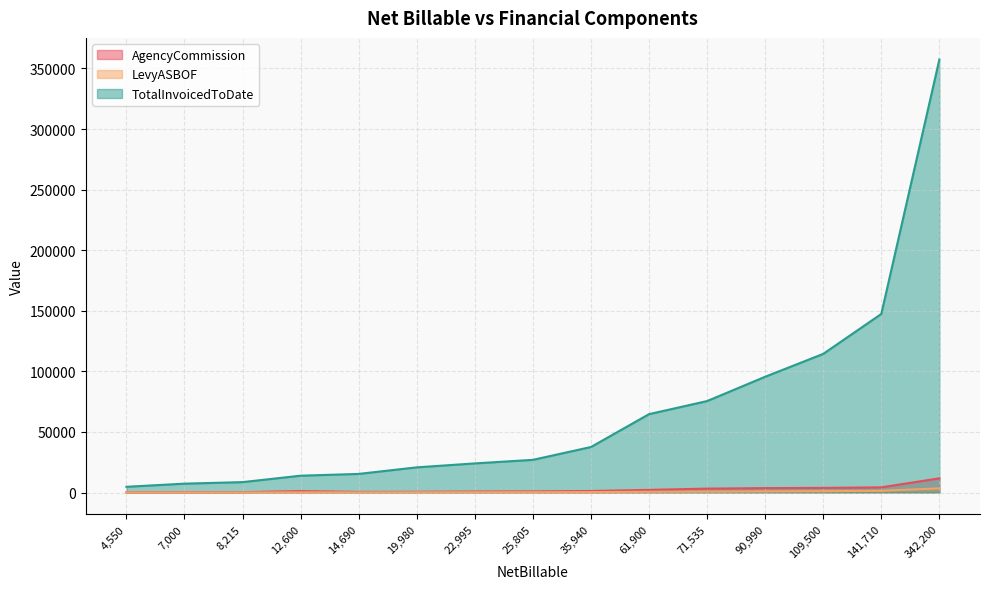

Between 141710 and 71535, which series saw the biggest shift?

TotalInvoicedToDate